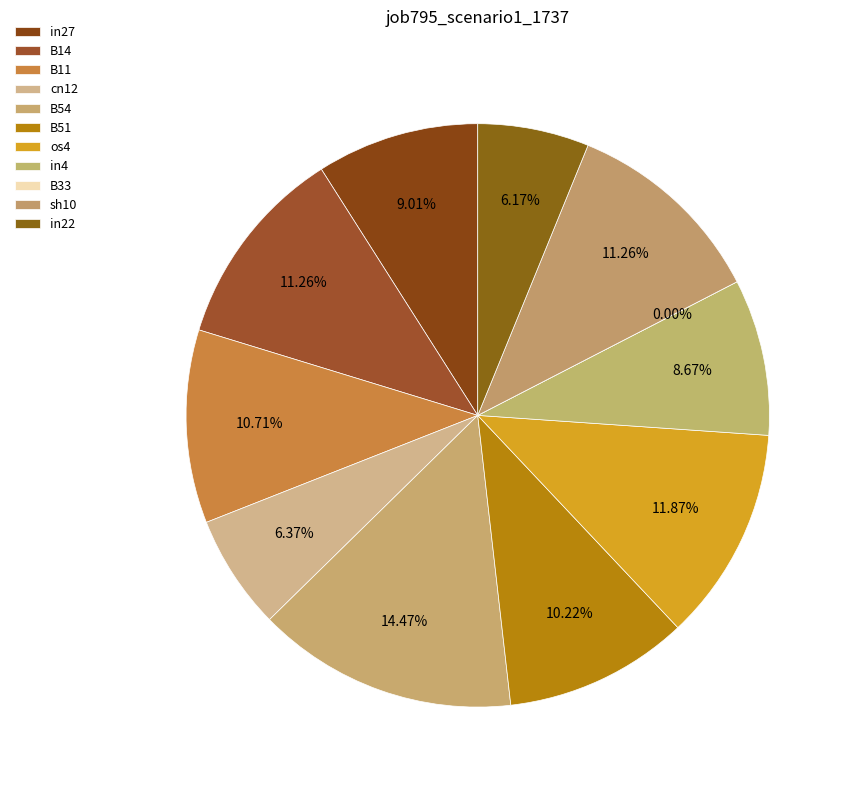

To the nearest percent, what is the combined percentage of B51 and B54?

25%